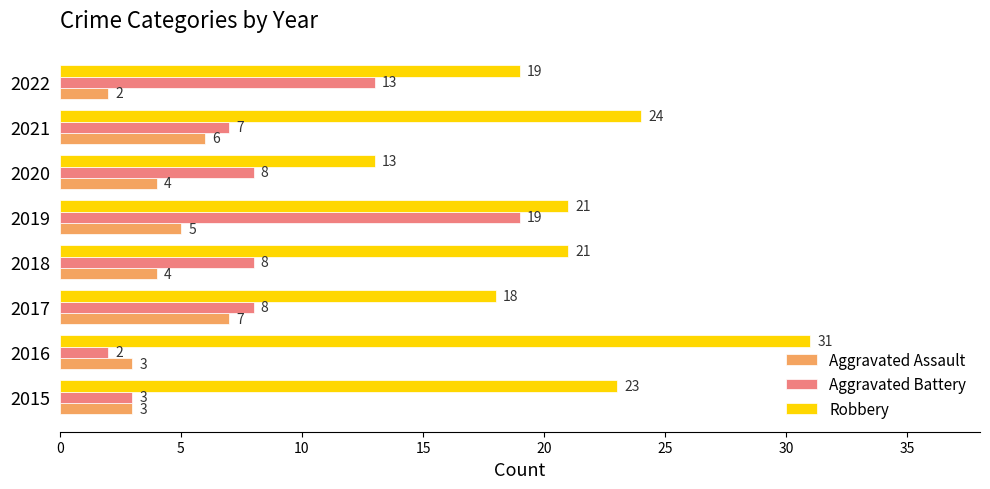

Count the number of categories in the chart.

8